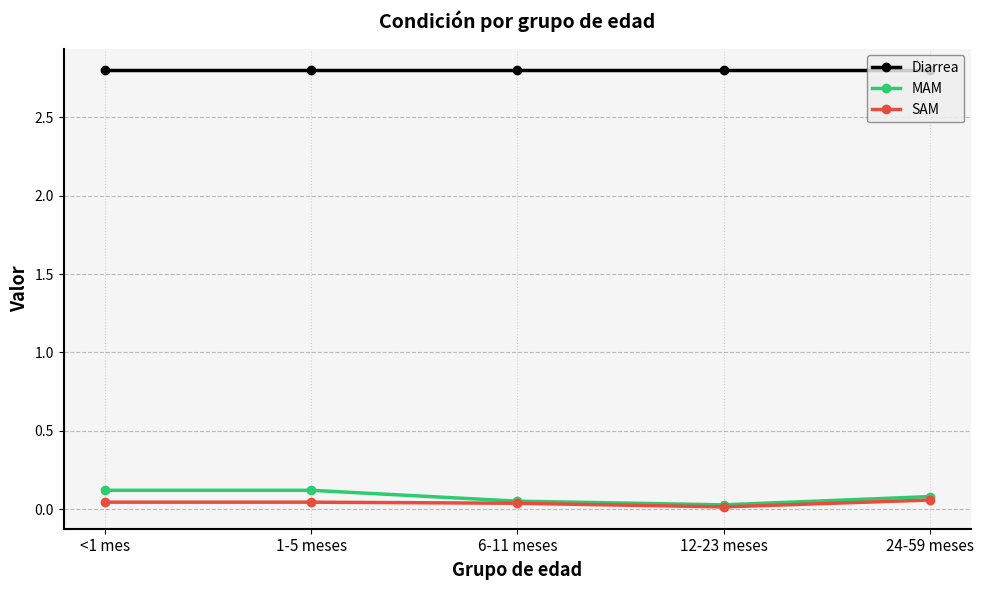

True or false: Diarrea and MAM cross at least once.

False